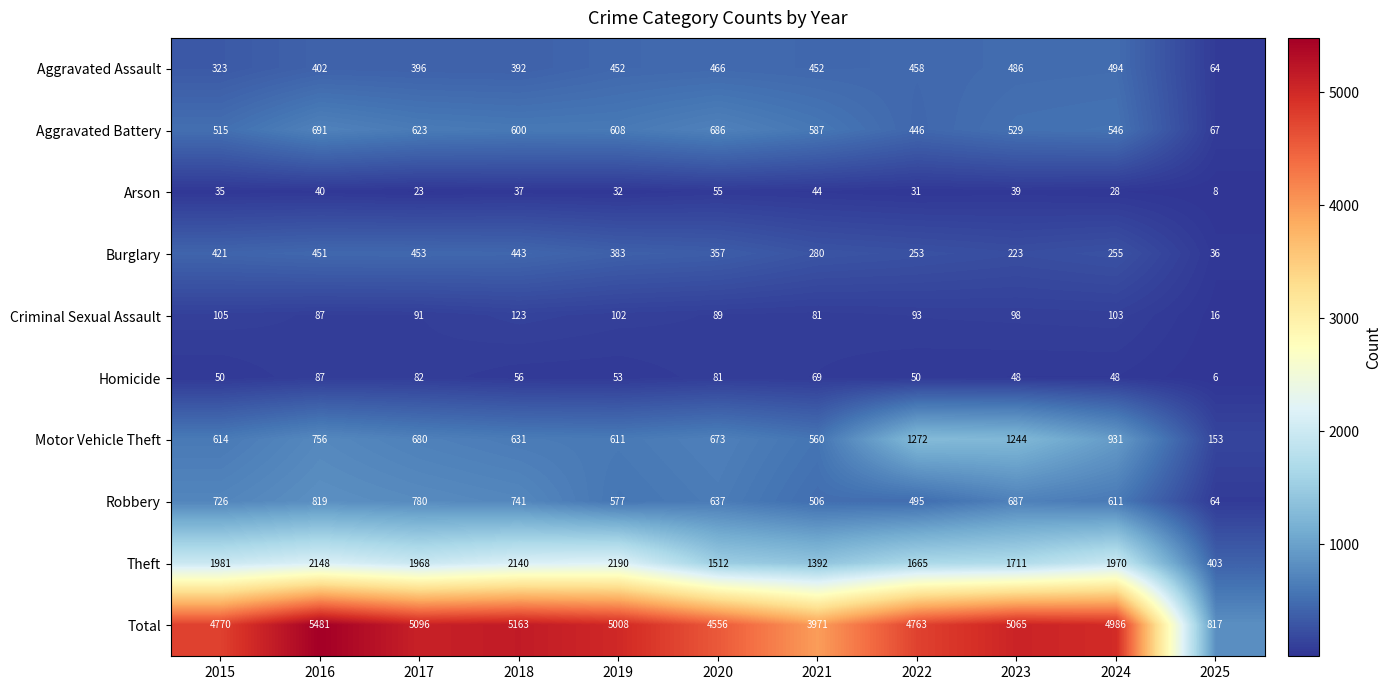

What is the difference between the maximum and minimum values in the Homicide series?

81